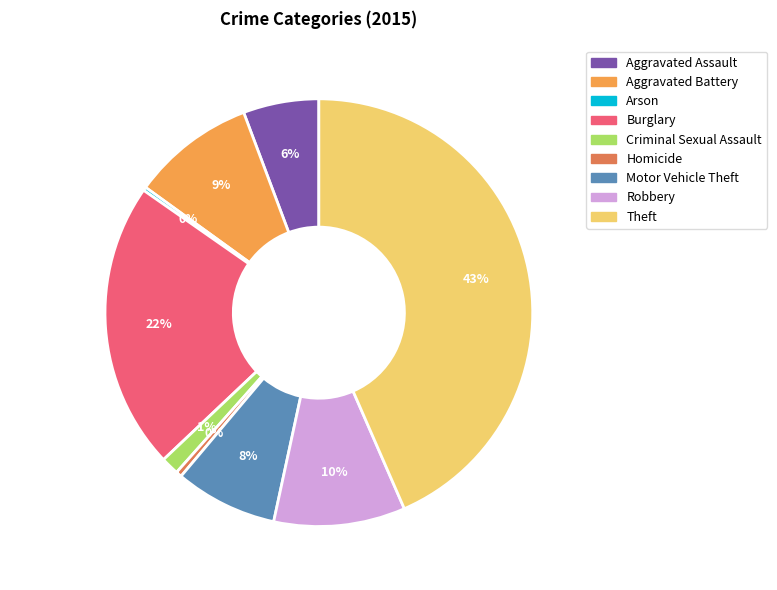

The Aggravated Battery slice represents 9% of the pie. True or false?

True